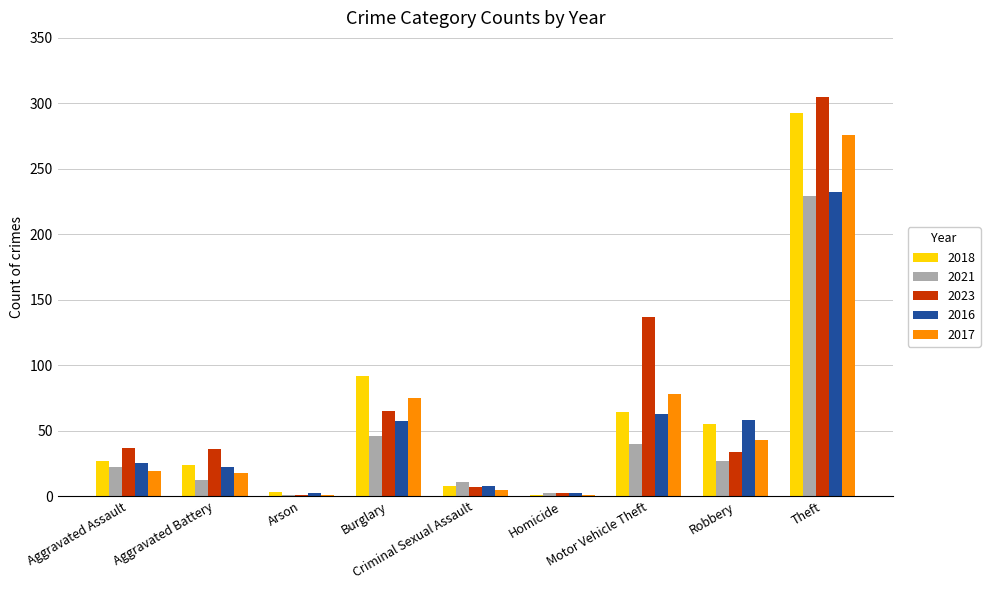

What is the sum of all 2017 values?

516